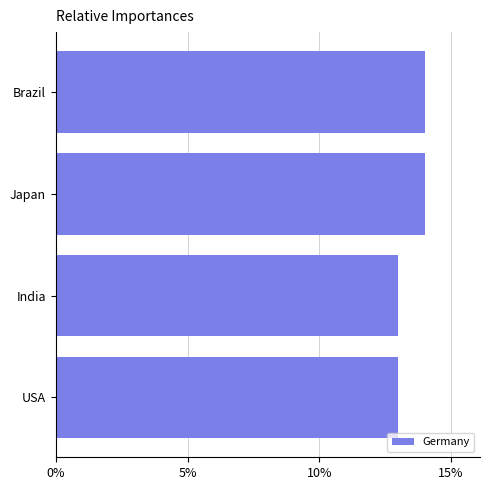

What is the minimum value shown in the chart?

13